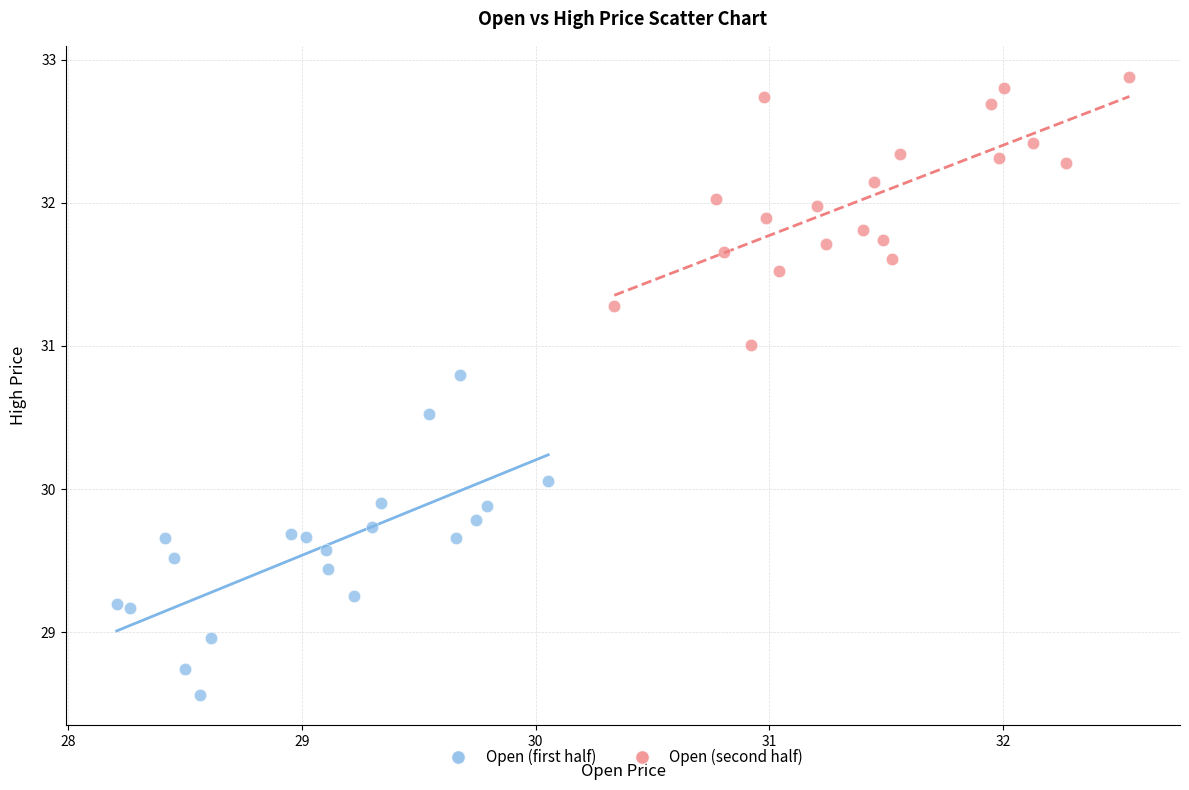

Which series has the largest Y range (max minus min)?

Open (first half)